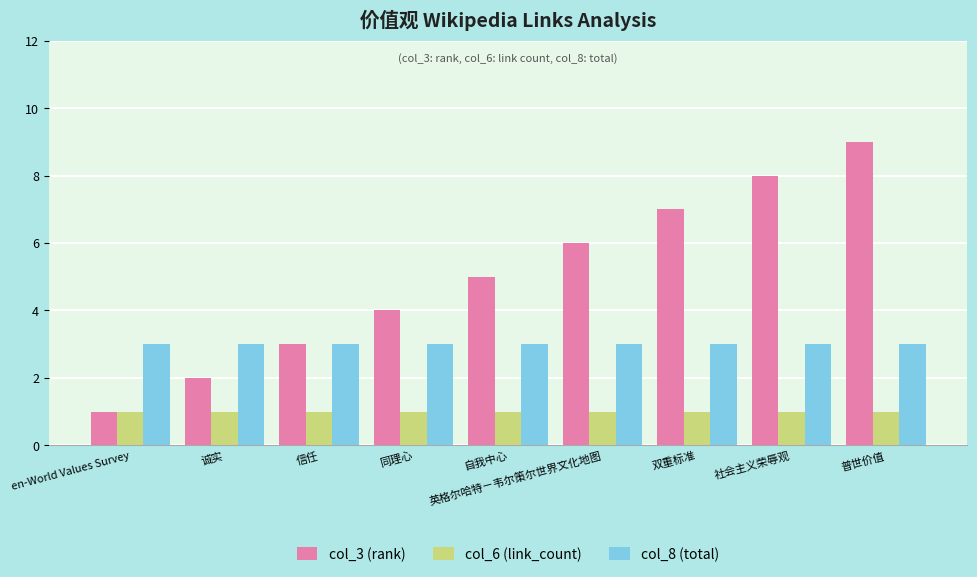

Which series has the largest total across all categories?

col_3 (rank)